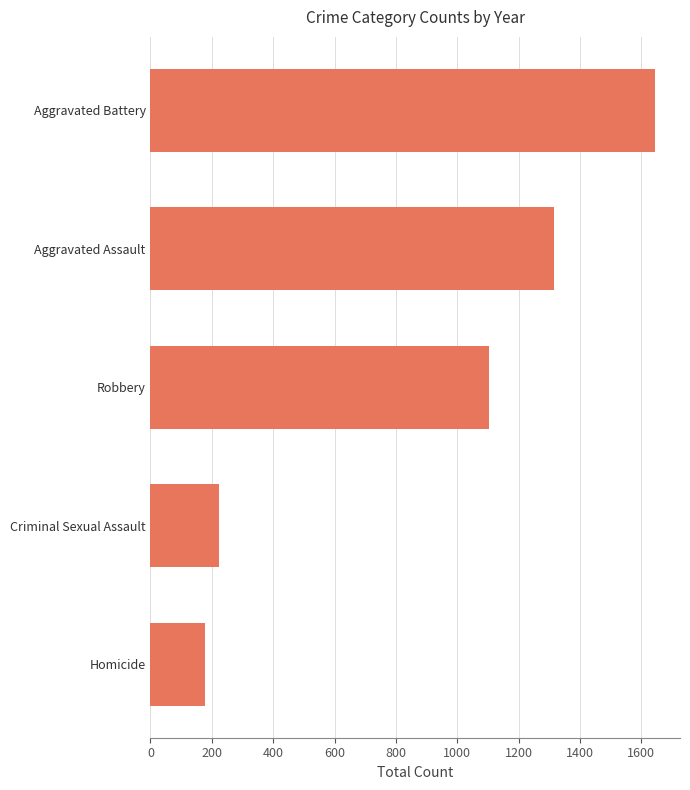

Reading bottom to top, list all the values displayed in this chart.

Homicide=177	Criminal Sexual Assault=222	Robbery=1104	Aggravated Assault=1317	Aggravated Battery=1644